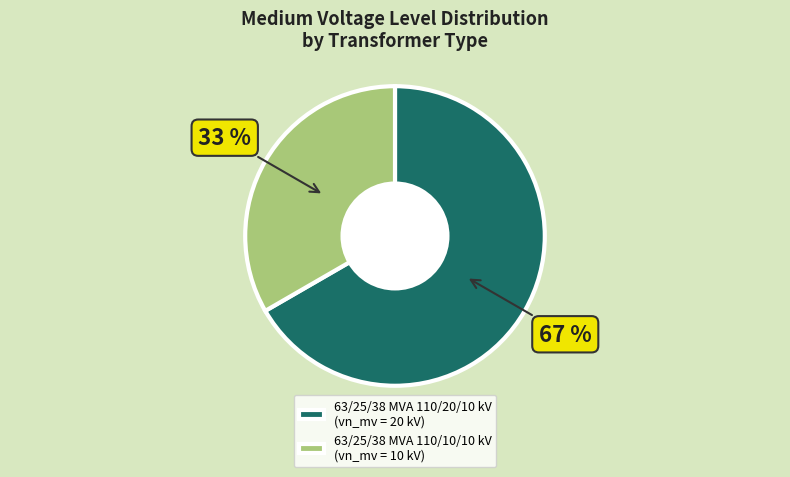

Do 63/25/38 MVA 110/20/10 kV and 63/25/38 MVA 110/10/10 kV together represent more than half of the pie?

Yes